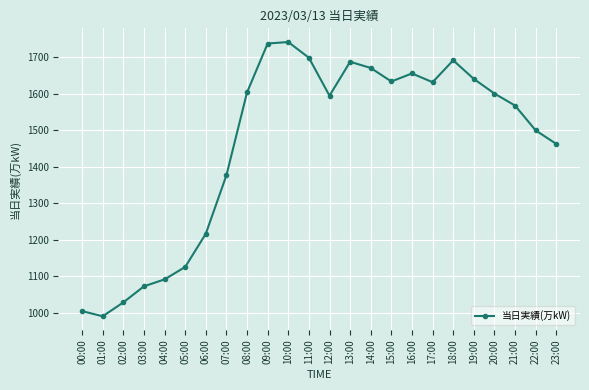

The chart shows a value of 1671 at 14:00. True or false?

True